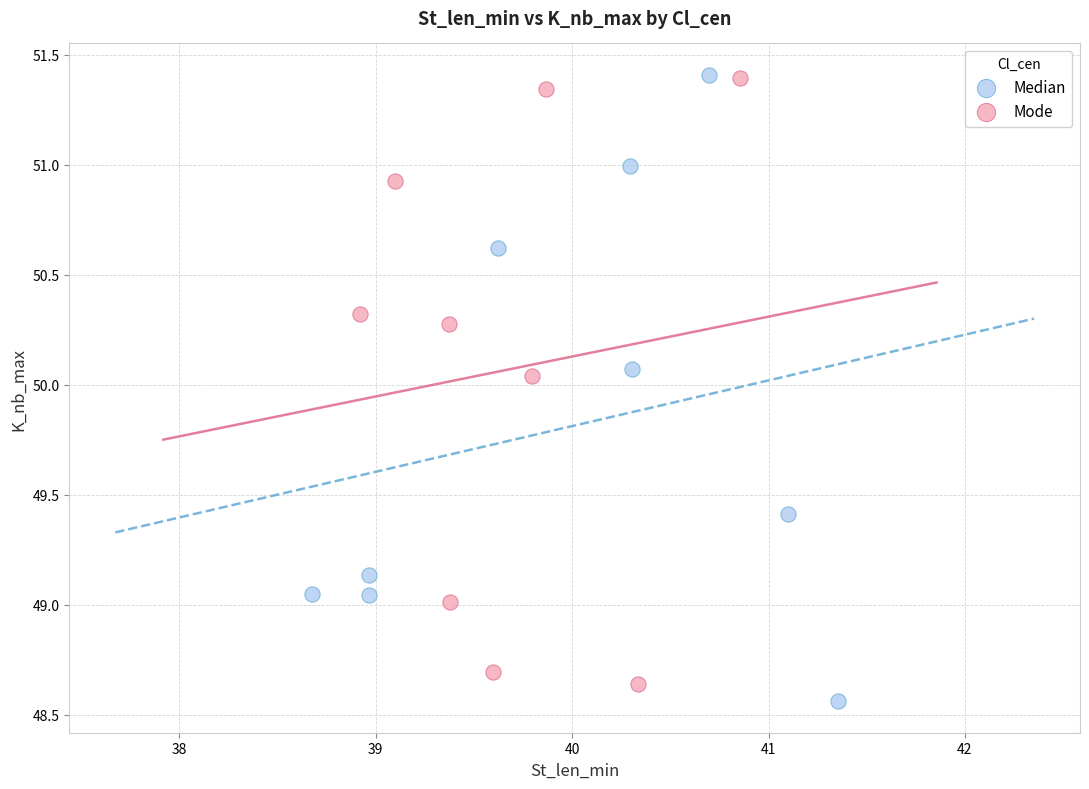

What are all the series names shown in the legend?

Median, Mode